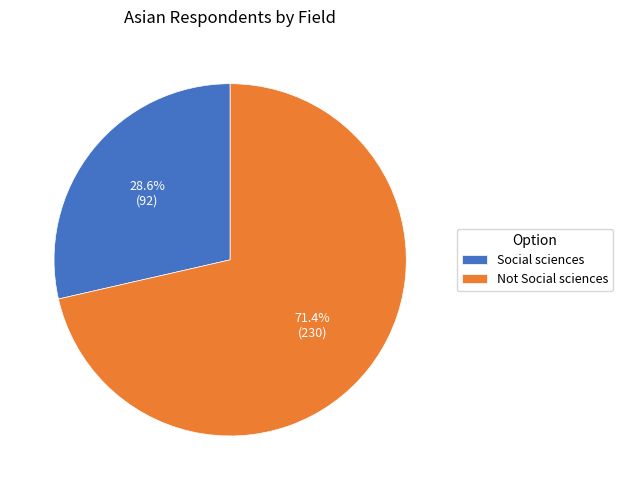

Which has a higher value, Social sciences or Not Social sciences?

Not Social sciences